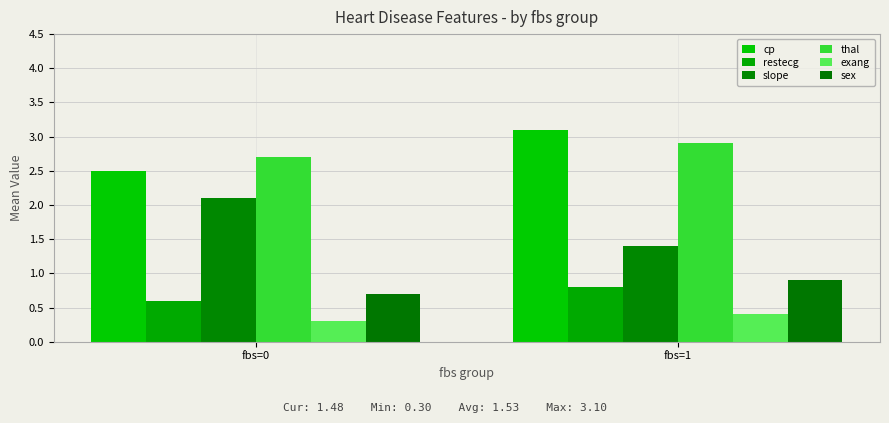

Which category has the highest value across all series?

fbs=1